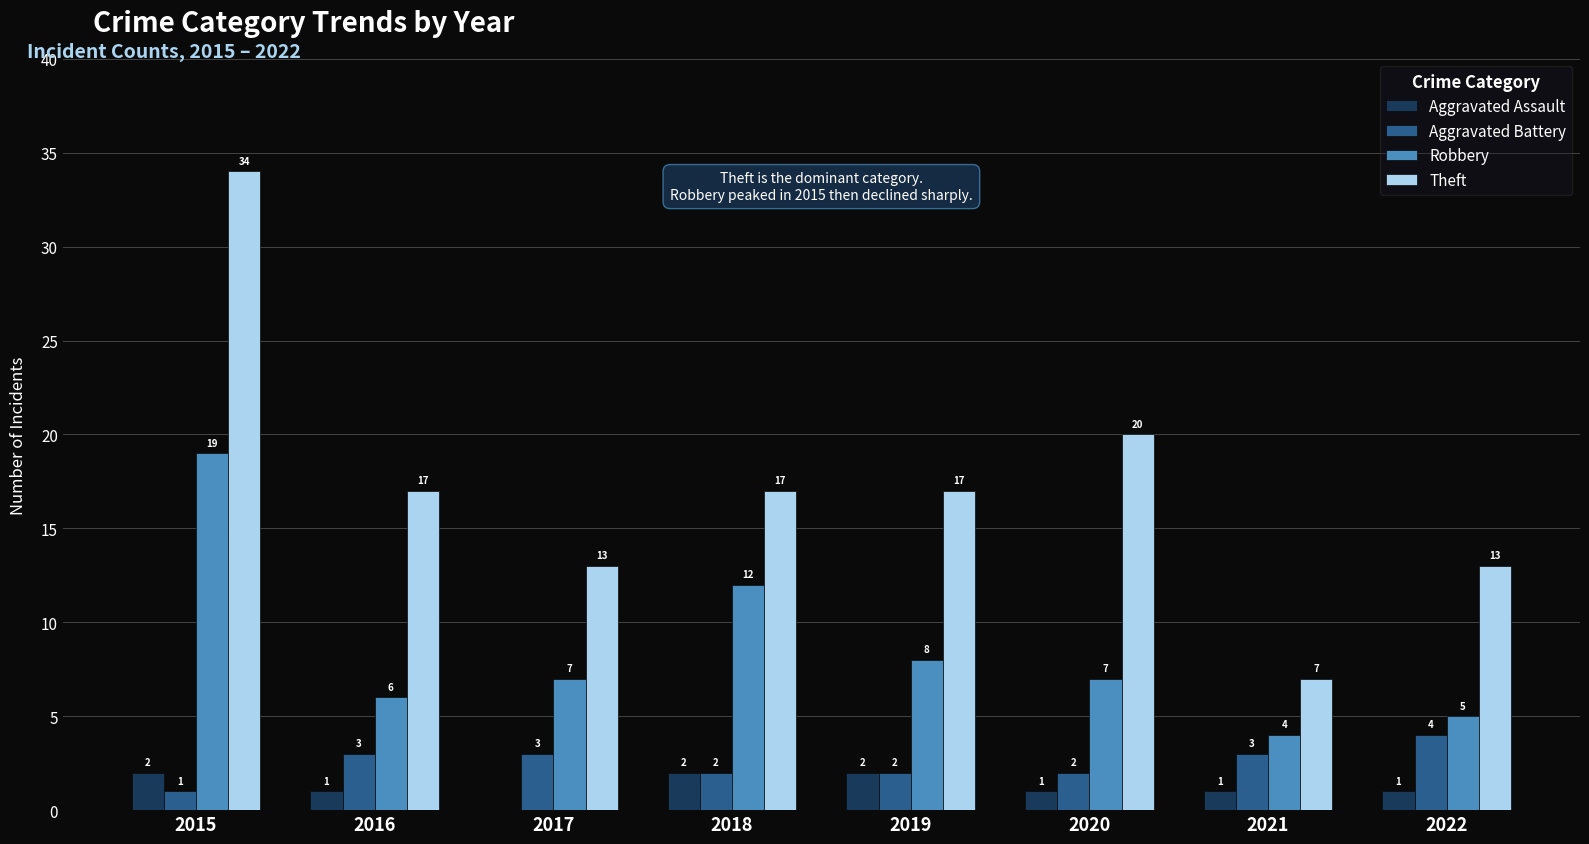

What are all the series names shown in the legend?

Aggravated Assault, Aggravated Battery, Robbery, Theft